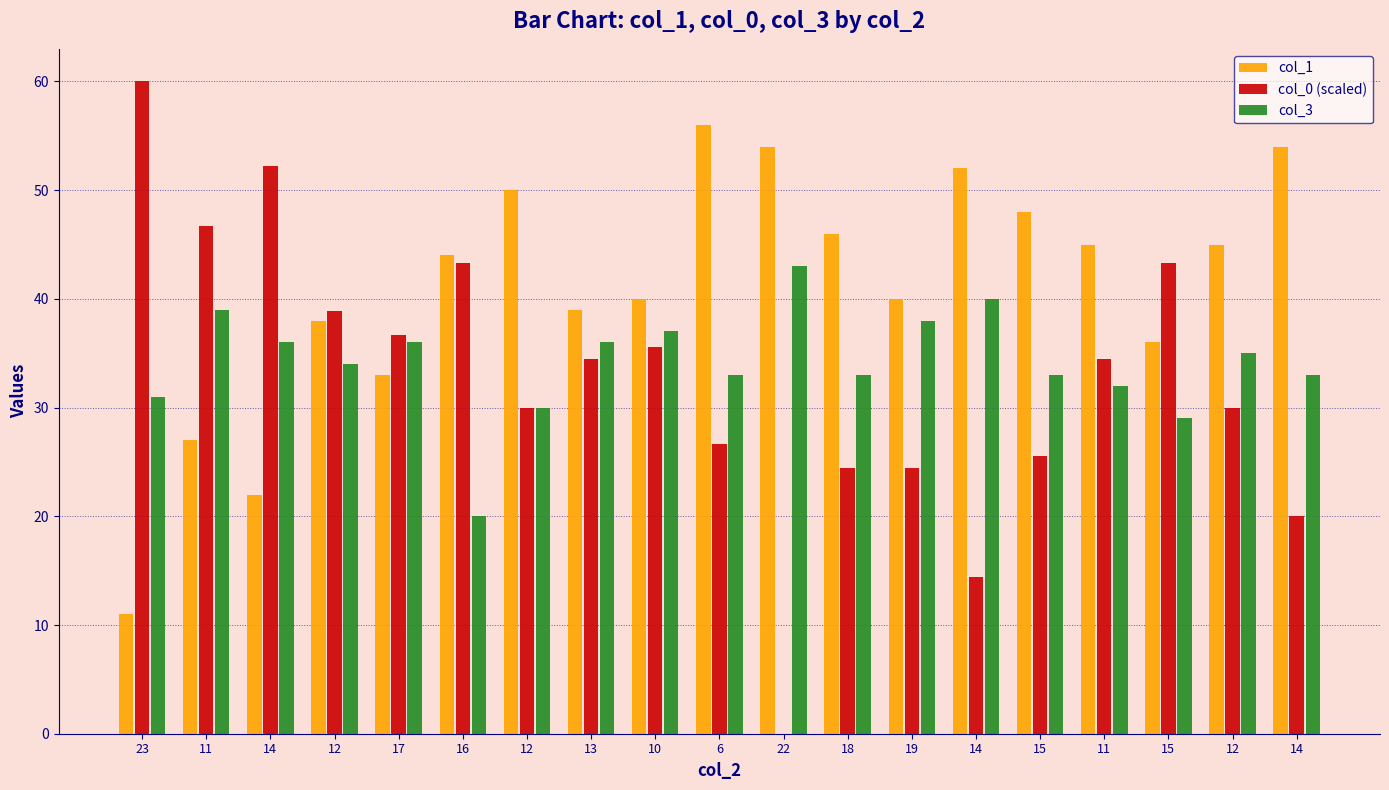

Which series has the largest range (max minus min)?

col_0 (scaled)